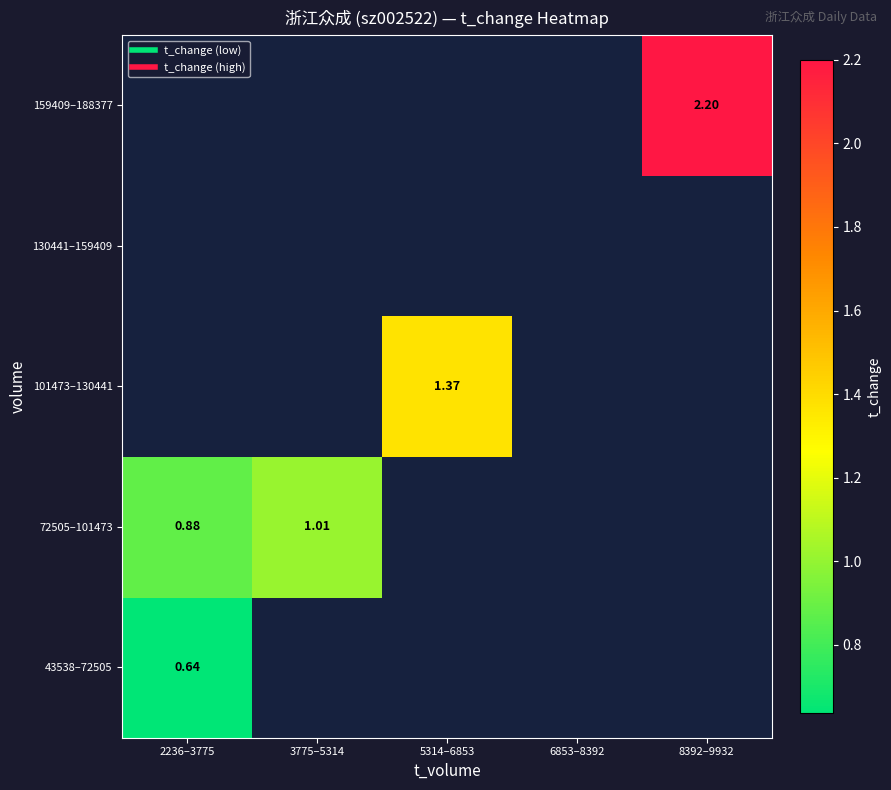

At how many categories does at least one series exceed 1?

3